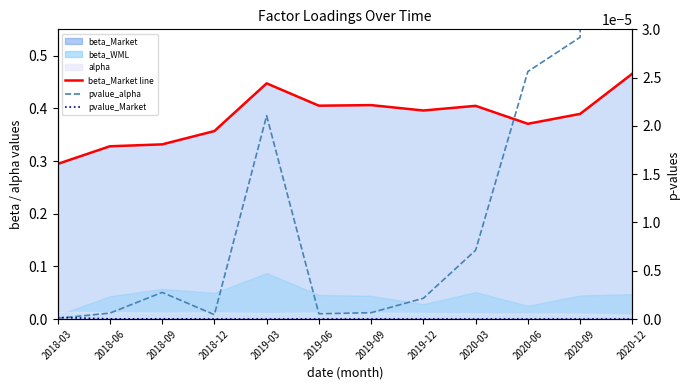

Which series has the largest total across all categories?

beta_Market line